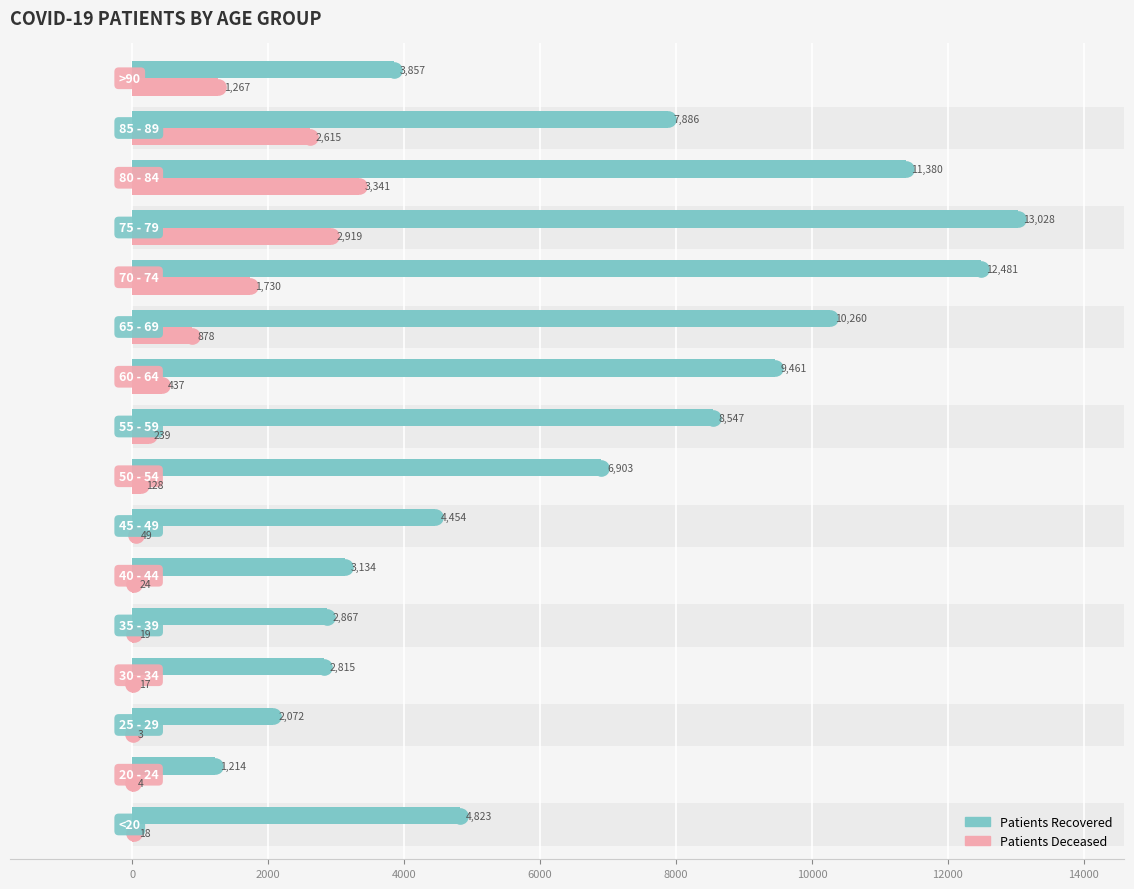

What are all the series names shown in the legend?

patients_recovered, patients_deceased